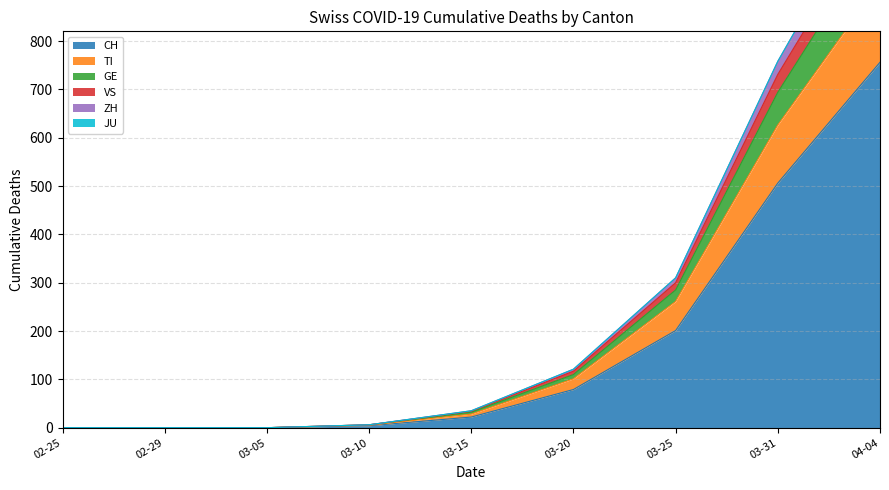

Count the number of categories in the chart.

13